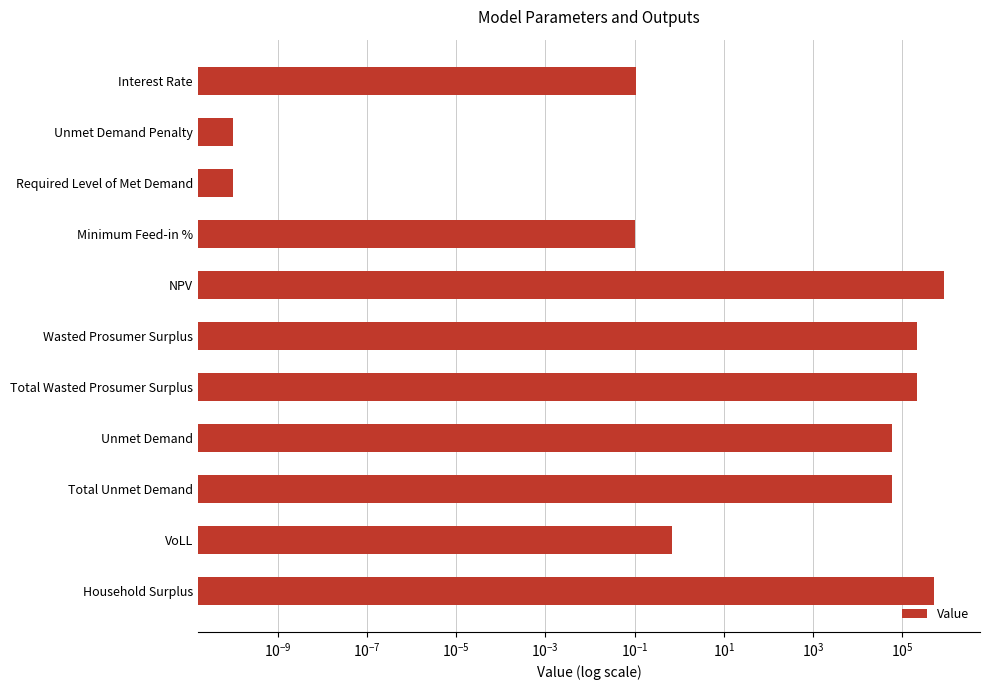

What is the sum of all values?

1974255.7